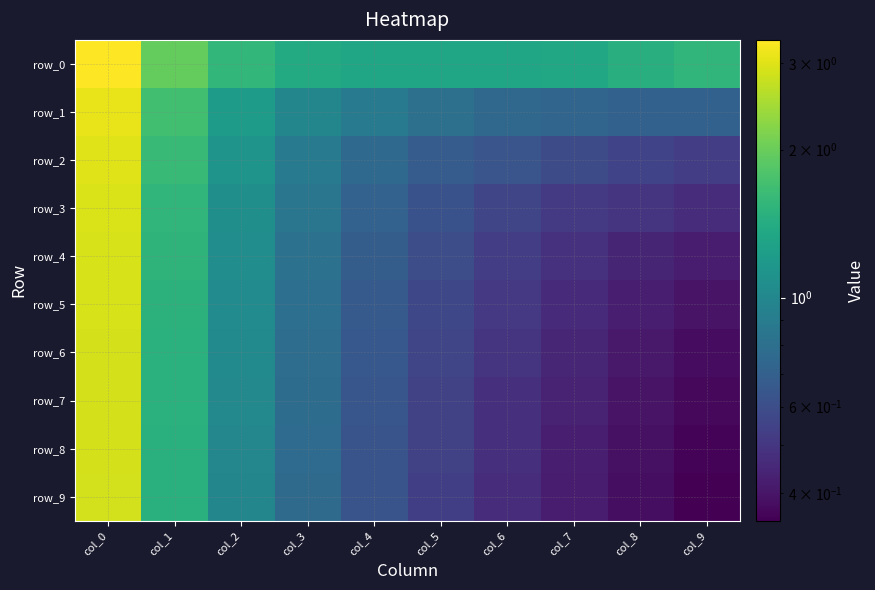

Which has a higher value, col_6 or col_5?

col_6